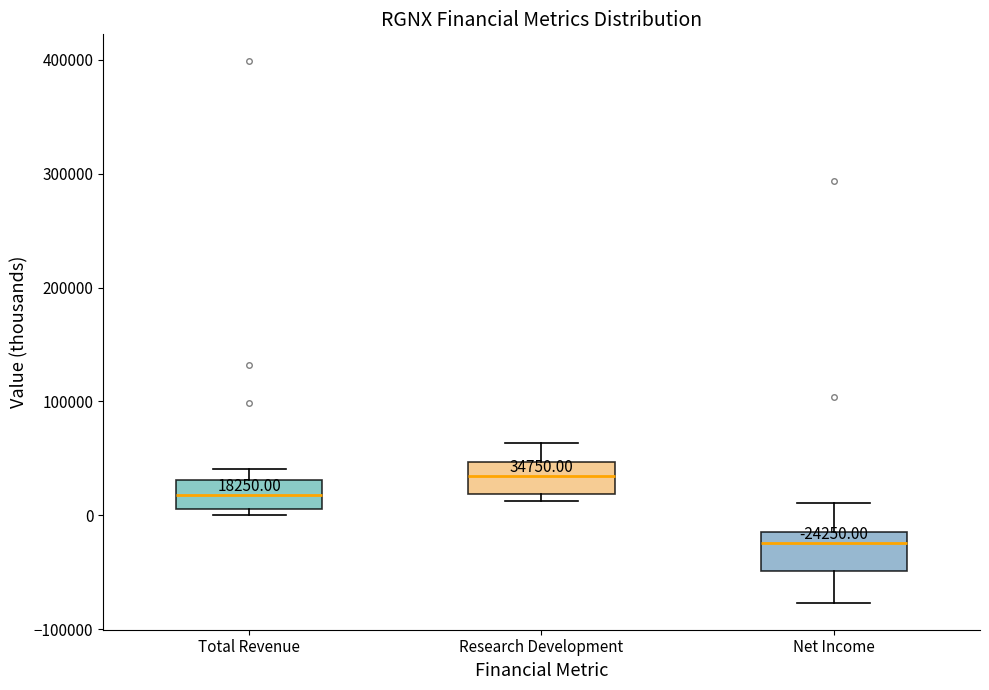

Which box's median line is the lowest?

Net Income